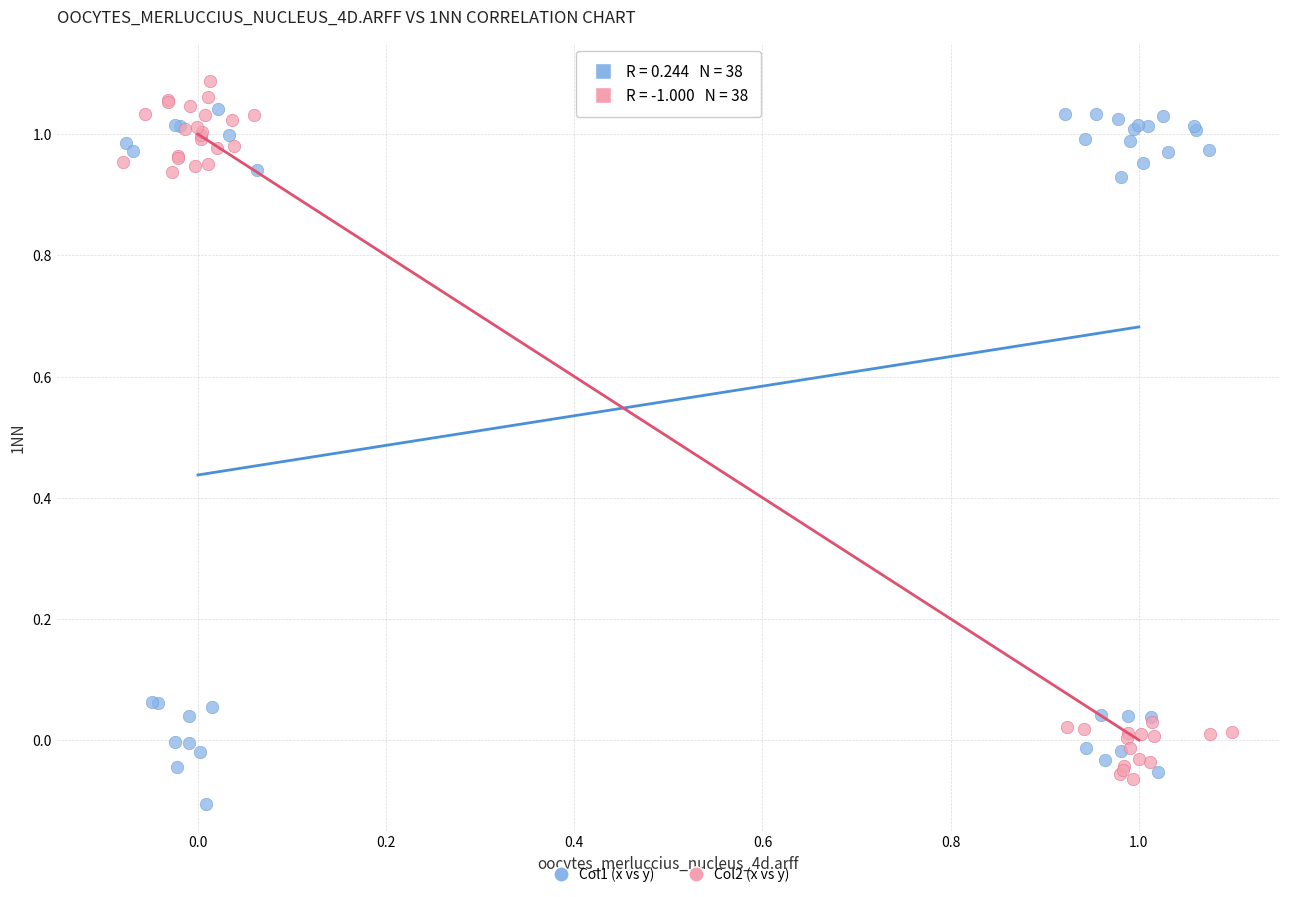

What are all the series names shown in the legend?

Col1 (x vs y), Col2 (x vs y)